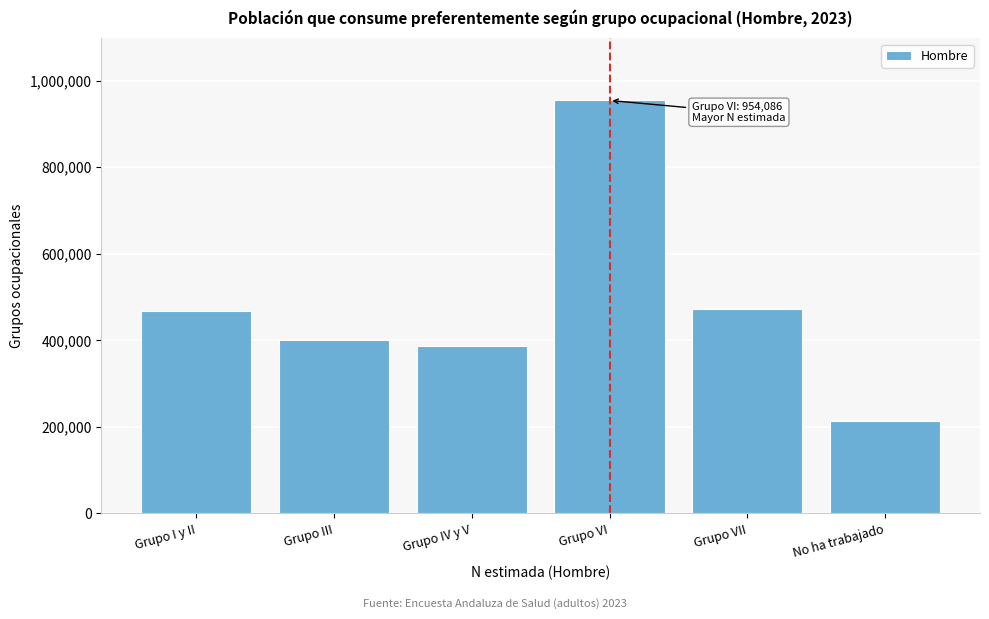

Reading right to left, transcribe all the data shown in this chart.

No ha trabajado=214339	Grupo VII=472413	Grupo VI=954086	Grupo IV y V=387299	Grupo III=400405	Grupo I y II=467801